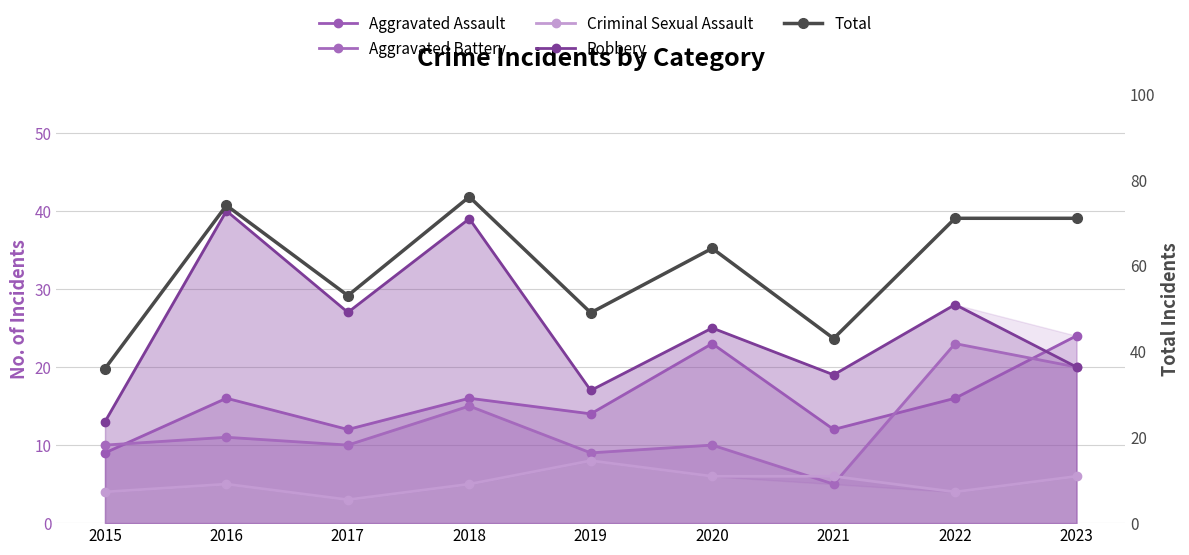

What is the difference between the highest and lowest values at 2022?

67